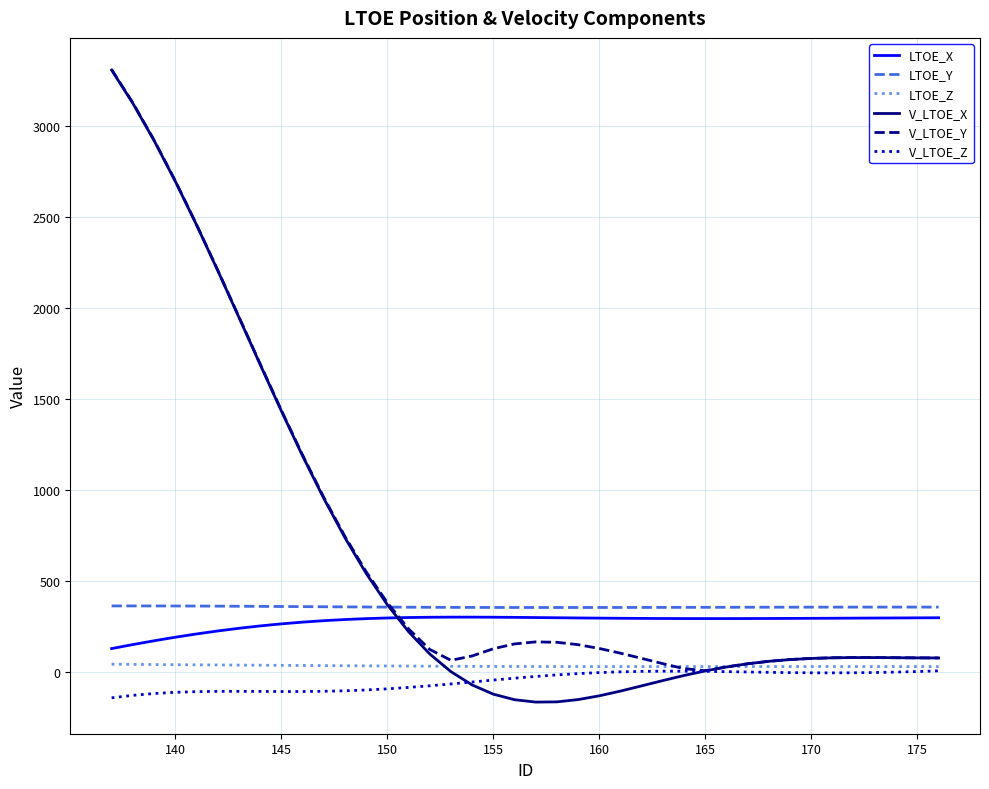

What is the minimum value for V_LTOE_Y?

8.2